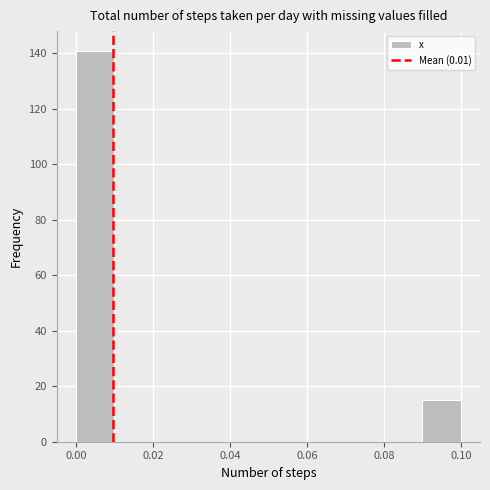

Reading left to right, list every bar in this chart as the range it spans on the x-axis followed by its height. The values are not printed on the chart, so give them approximately, as read against the axis.

0.00 to 0.01: 142
0.01 to 0.02: 0
0.02 to 0.03: 0
0.03 to 0.04: 0
0.04 to 0.05: 0
0.05 to 0.06: 0
0.06 to 0.07: 0
0.07 to 0.08: 0
0.08 to 0.09: 0
0.09 to 0.10: 16